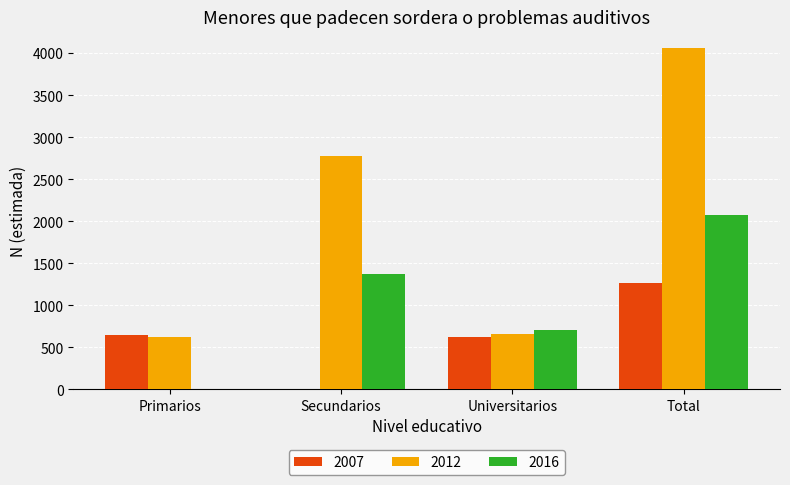

Reading right to left, what are all the values shown in this chart?

2007: 1264	622	0	642
2012: 4055	661	2771	624
2016: 2074	705	1368	0